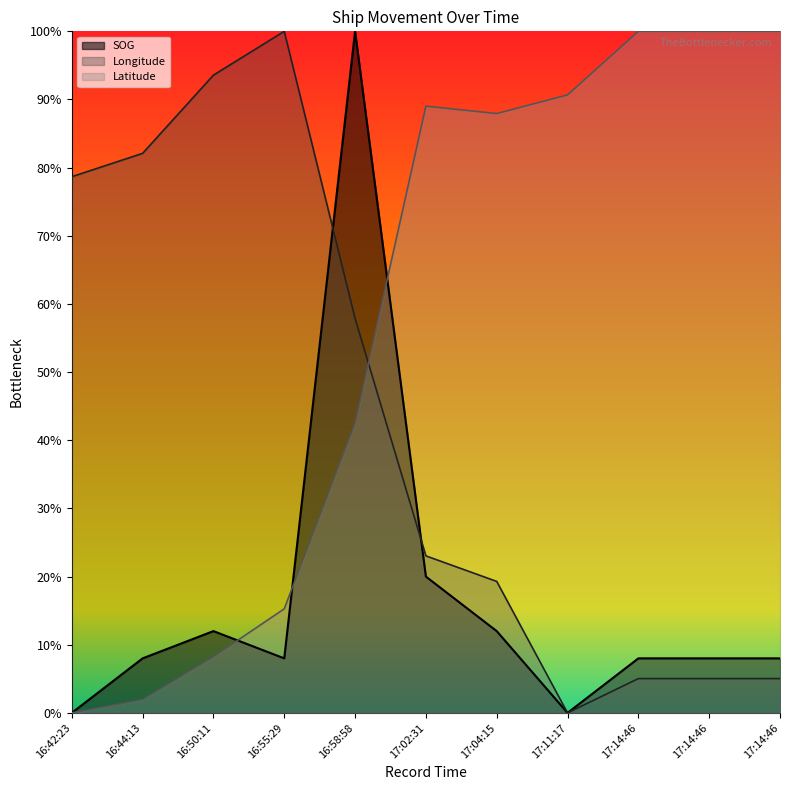

Reading left to right, extract all data points from this chart.

SOG: 0.0	0.1	0.1	0.1	1.0	0.2	0.1	0.0	0.1	0.1	0.1
Longitude: 0.8	0.8	0.9	1.0	0.6	0.2	0.2	0.0	0.1	0.1	0.1
Latitude: 0.0	0.0	0.1	0.2	0.4	0.9	0.9	0.9	1.0	1.0	1.0